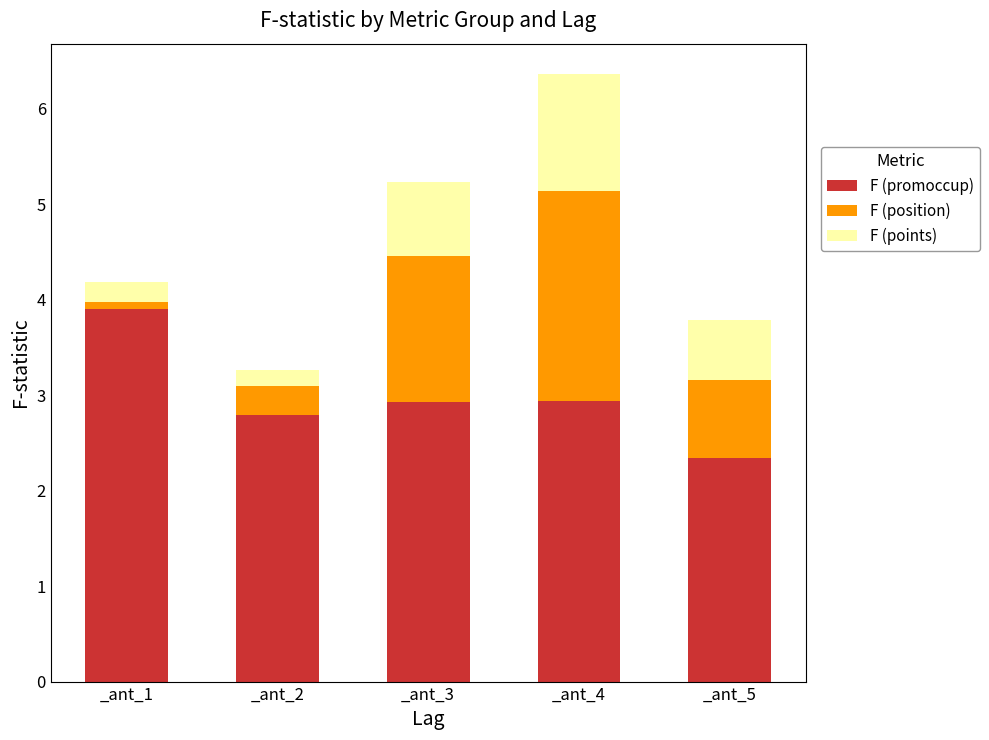

Count the number of categories in the chart.

5